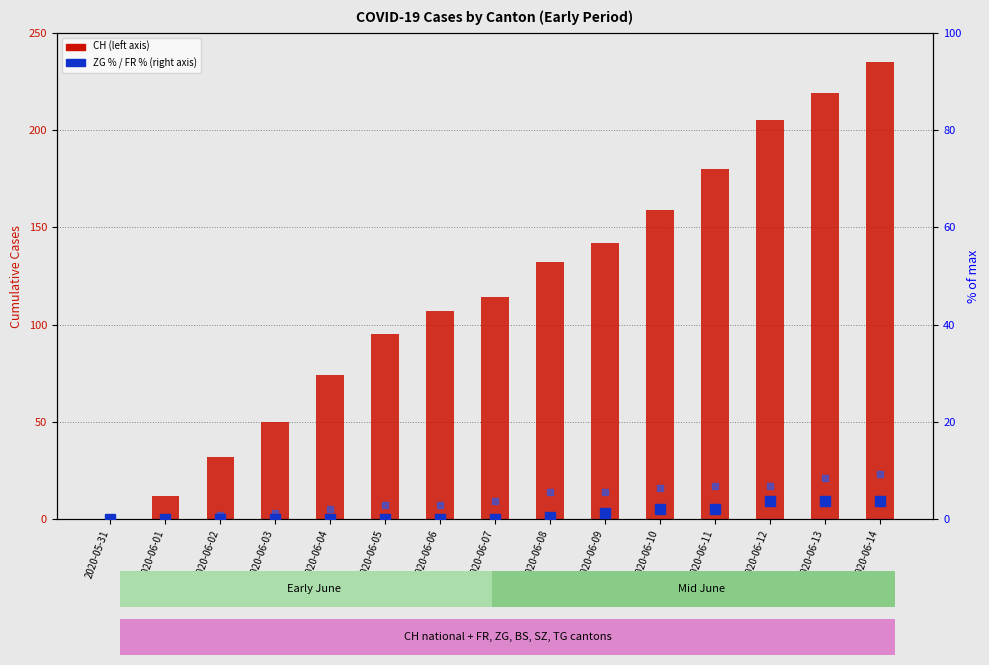

Between 2020-06-01 and 2020-06-09, which series saw the biggest shift?

CH